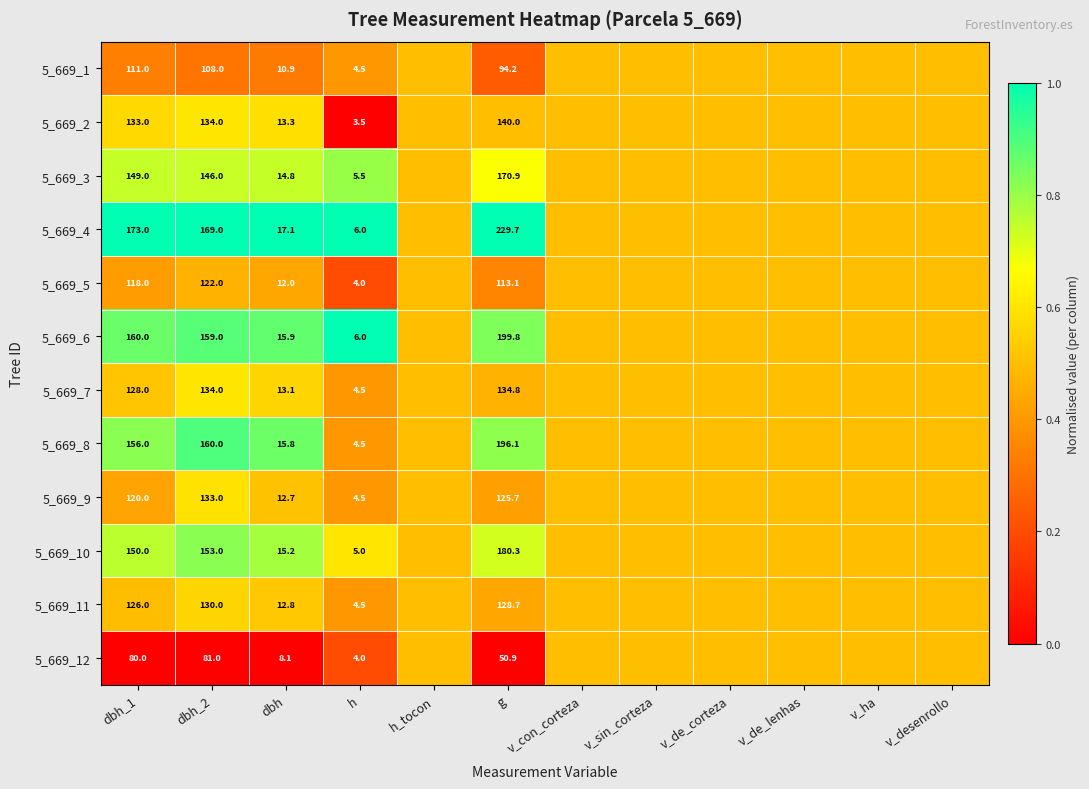

True or false: 5_669_2 has a value of 133.0 at dbh_1.

True